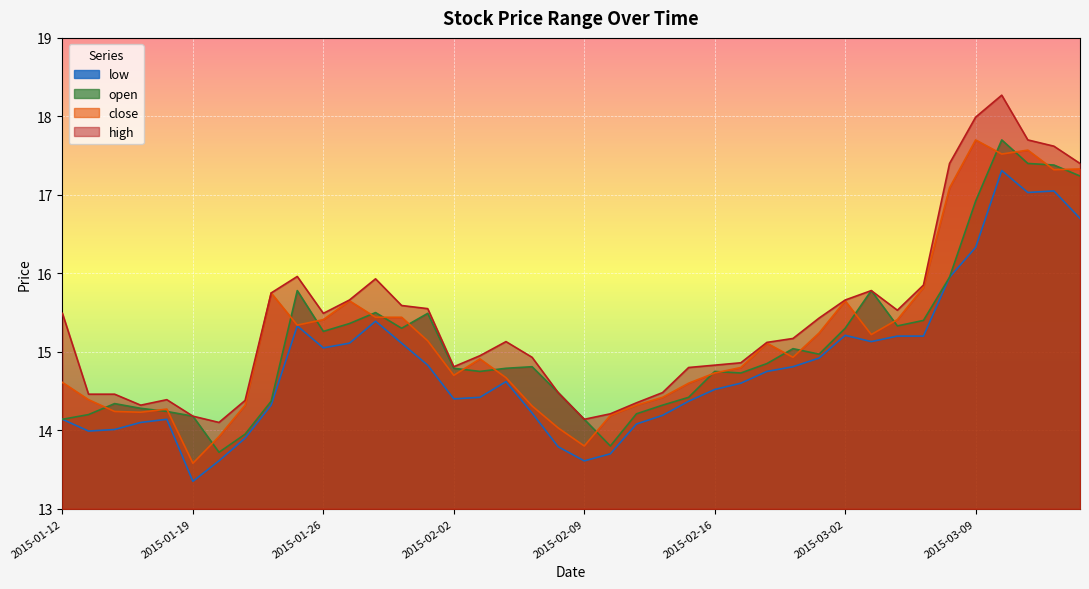

What is the difference between the second highest and second lowest values in the high series?

3.8